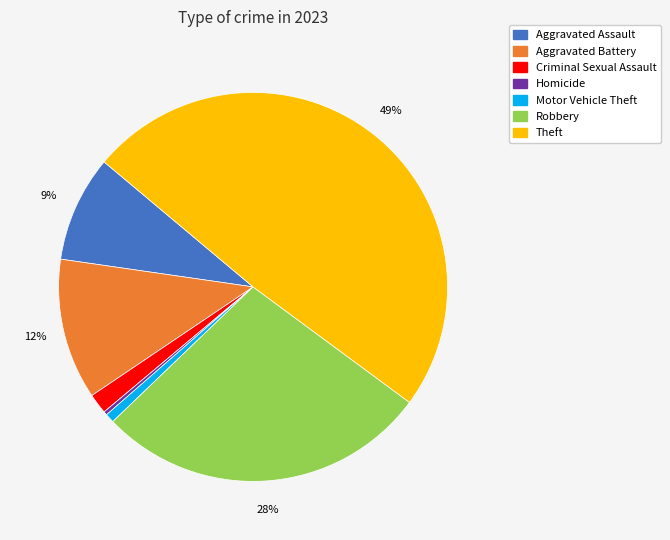

Is there a majority slice in this chart?

No